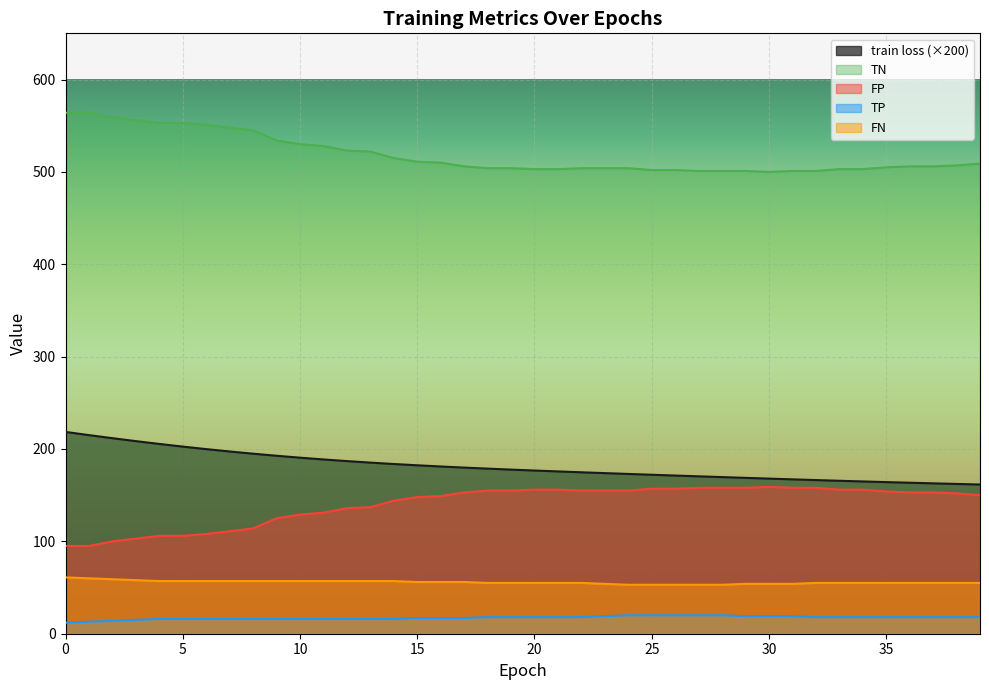

Is it true that TN equals 501.0 at 27?

True